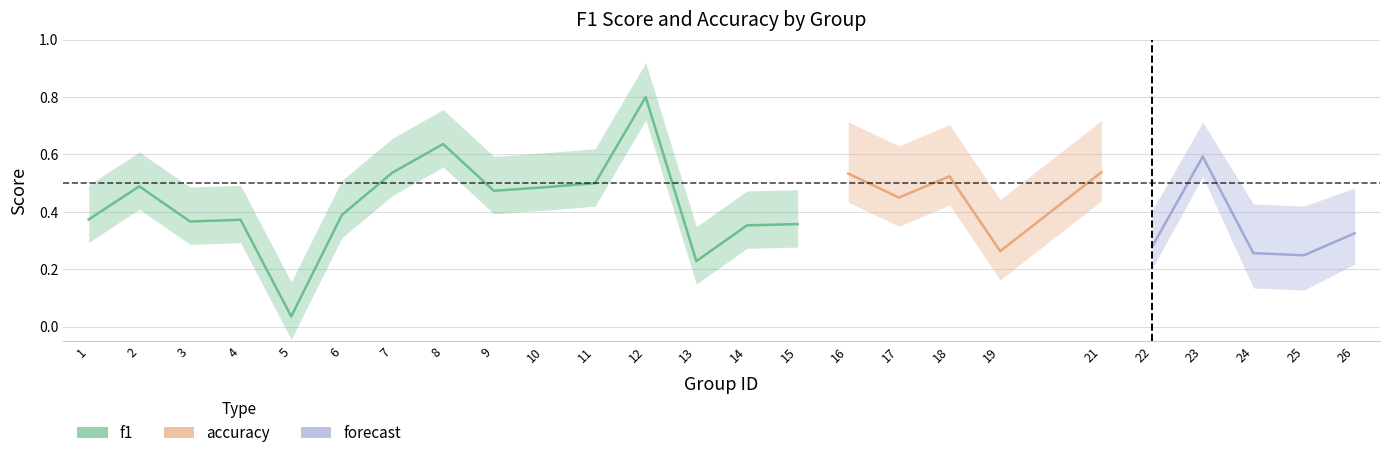

What is the highest value of the f1 series?

0.8